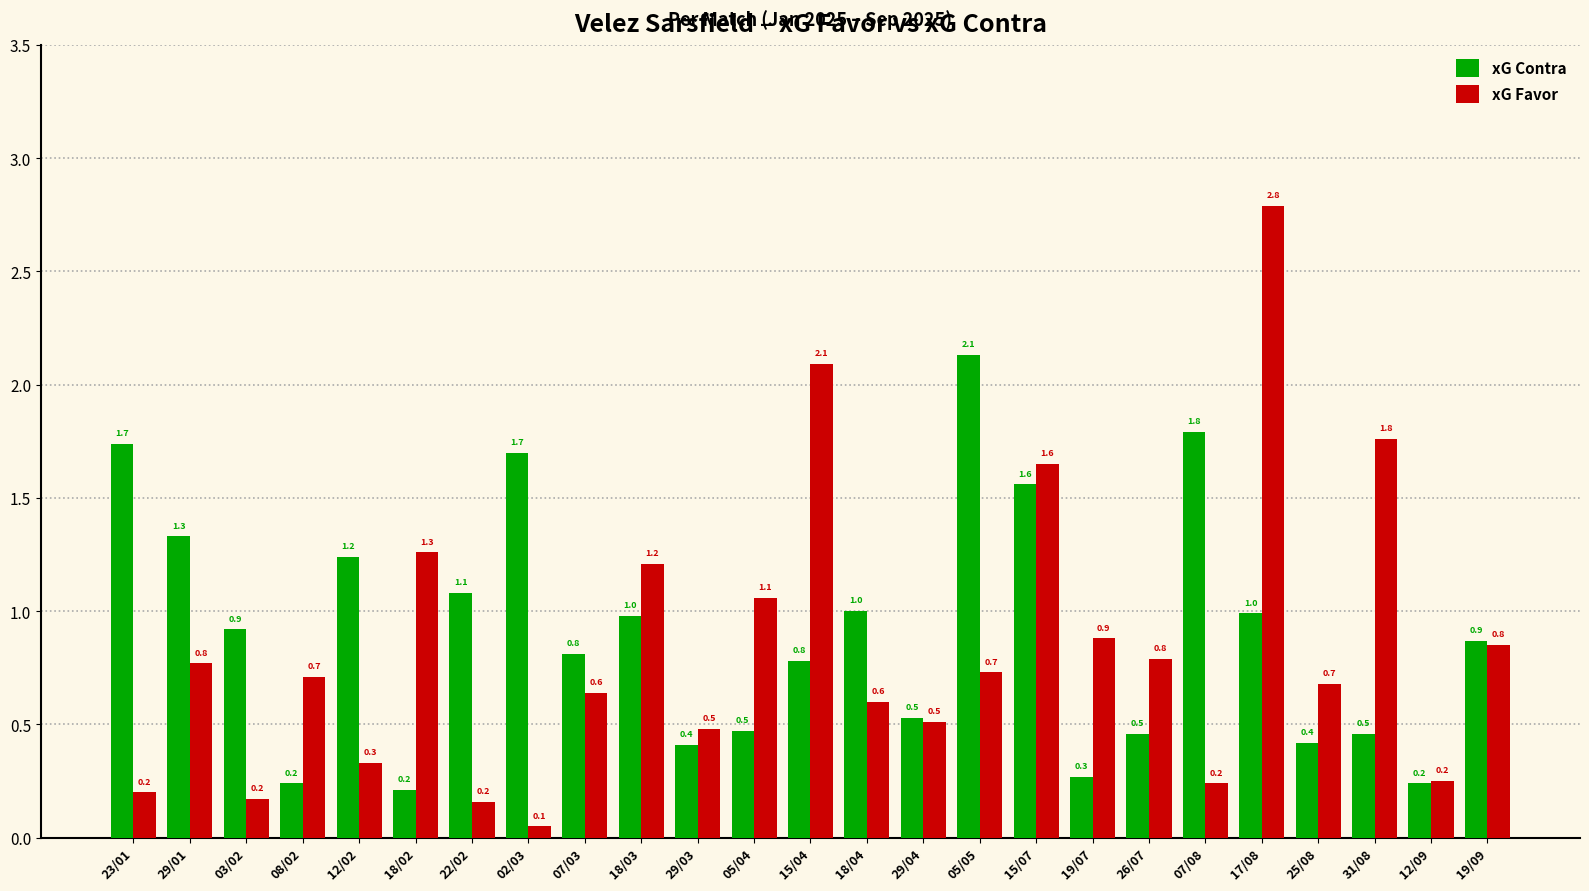

What is the difference between the maximum and minimum values in the xG Favor series?

2.7